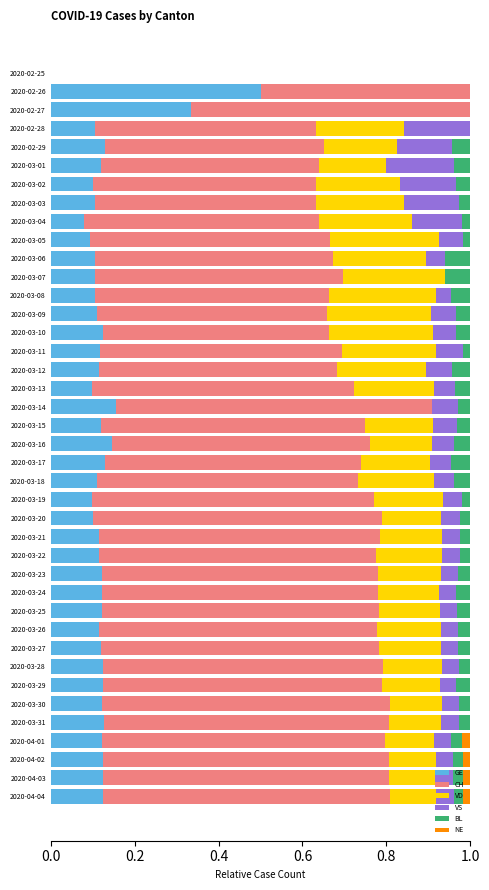

What is the total value across all series at 2020-03-03?

1.0